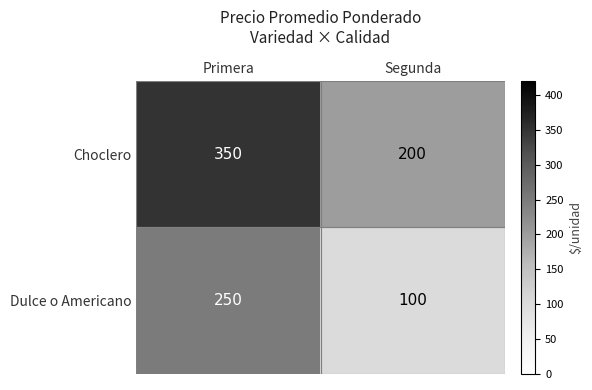

What is the average value of the Dulce o Americano series?

175